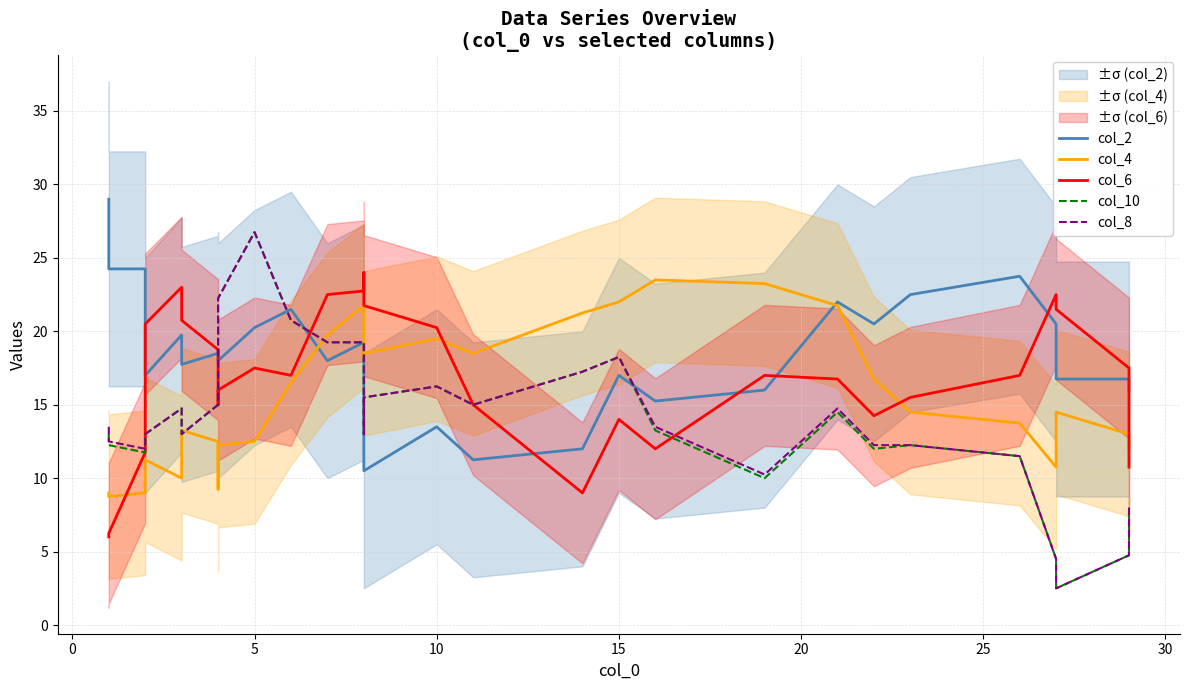

What are all the series names shown in the legend?

col_2, col_4, col_6, col_10, col_8